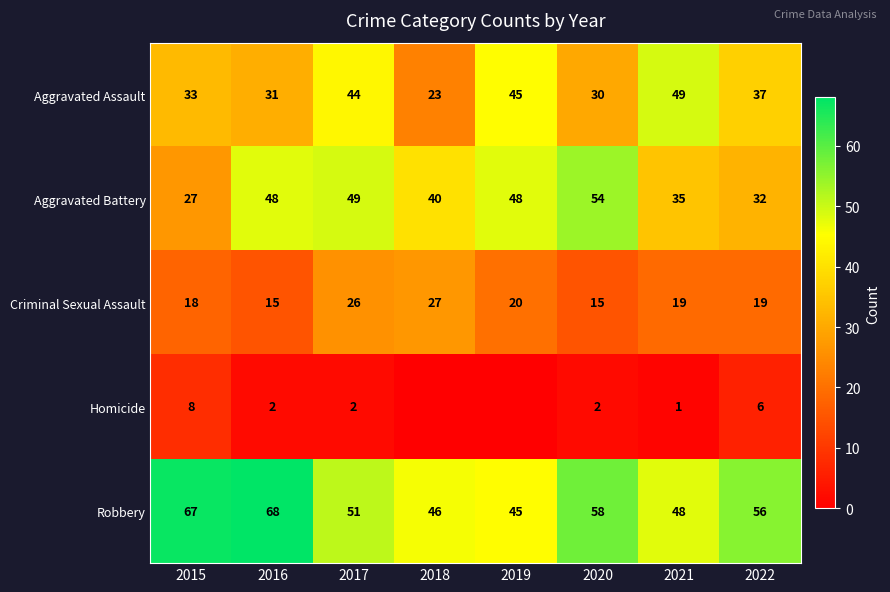

At 2016, list the series in order from smallest to largest.

Homicide, Criminal Sexual Assault, Aggravated Assault, Aggravated Battery, Robbery